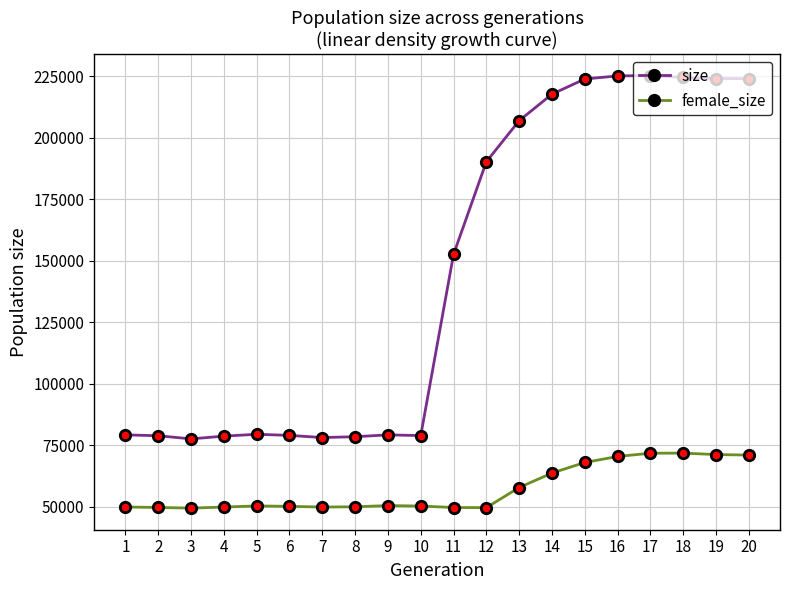

What is the value of the female_size point at the 10th from the left?

50185